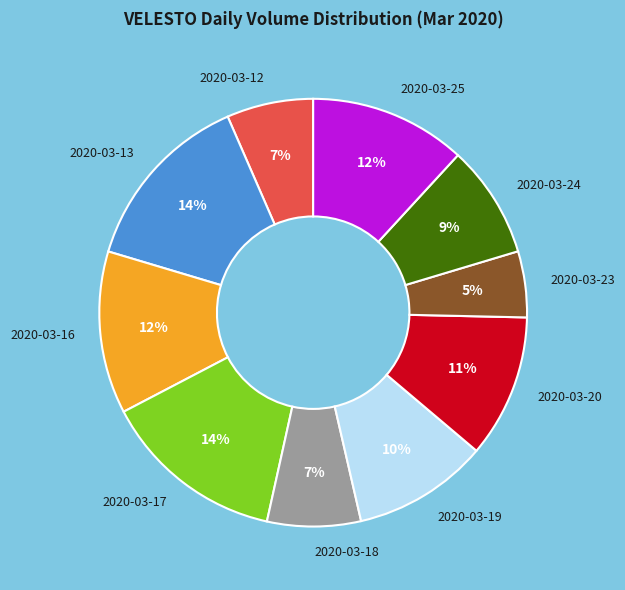

To the nearest percent, what is the combined percentage of 2020-03-16 and 2020-03-18?

19%